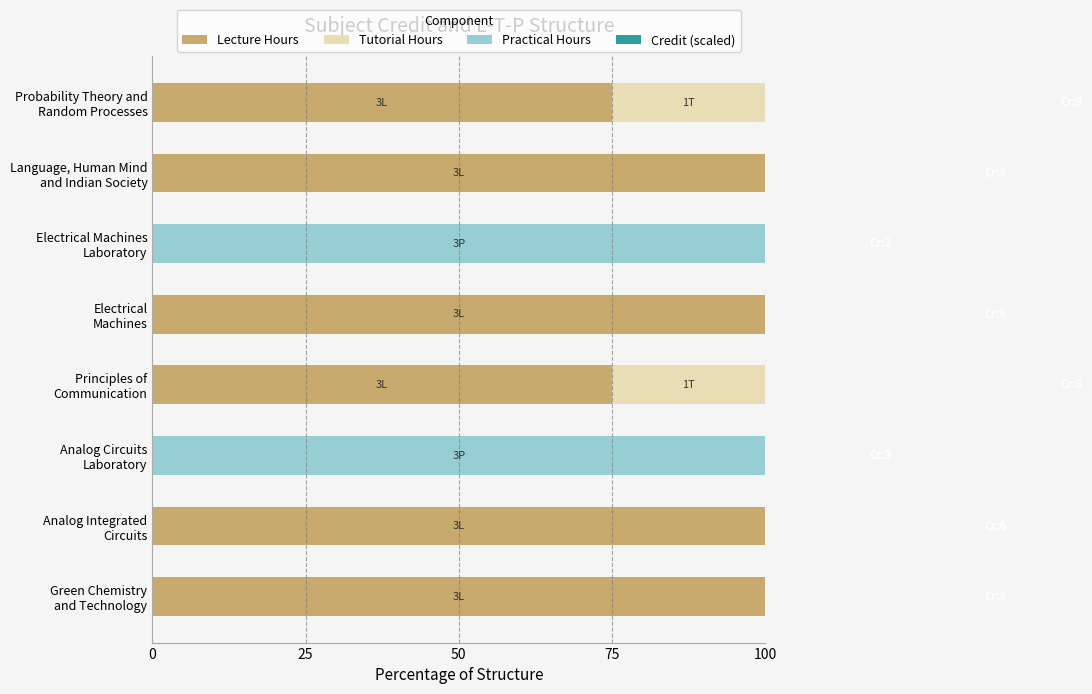

Count the Lecture Hours values in the range 75 to 100.

6